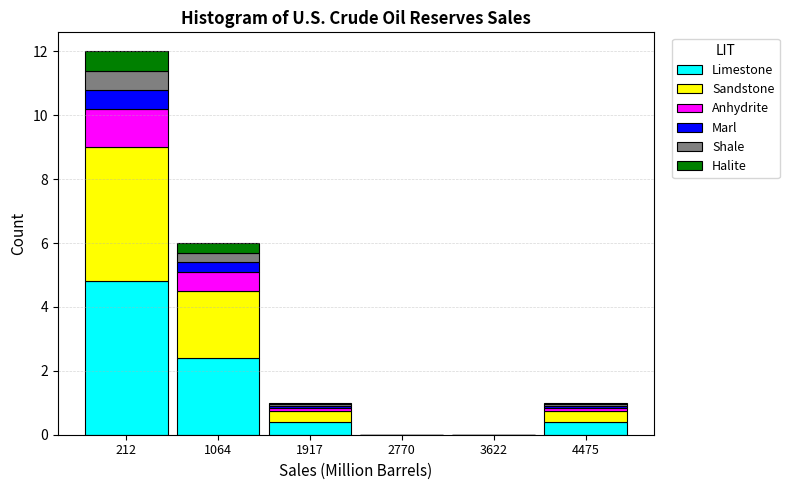

What is the sum of all Limestone values?

8.0